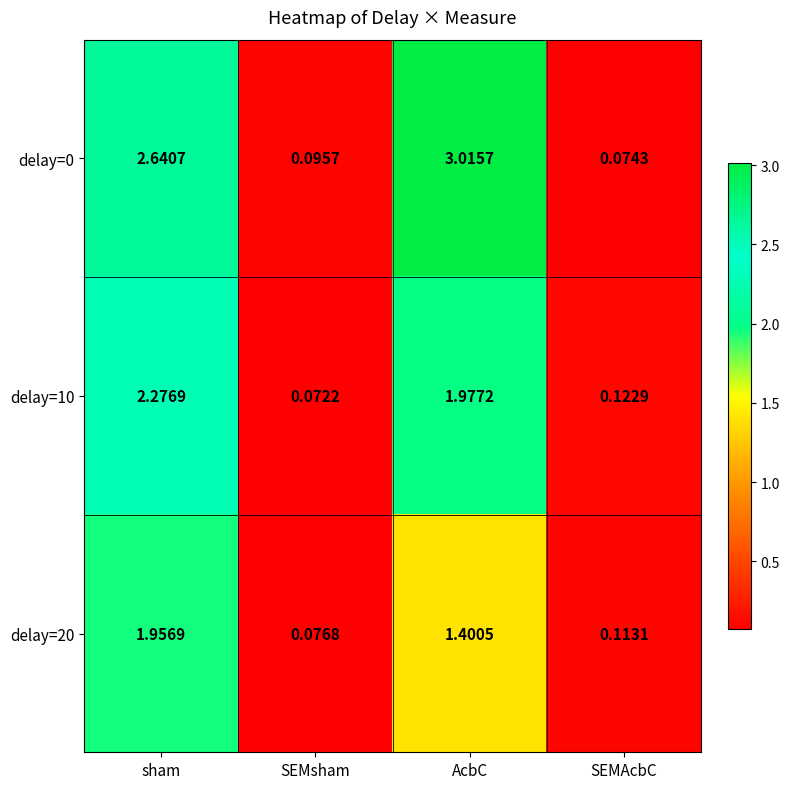

Which series has the largest total across all categories?

delay=0